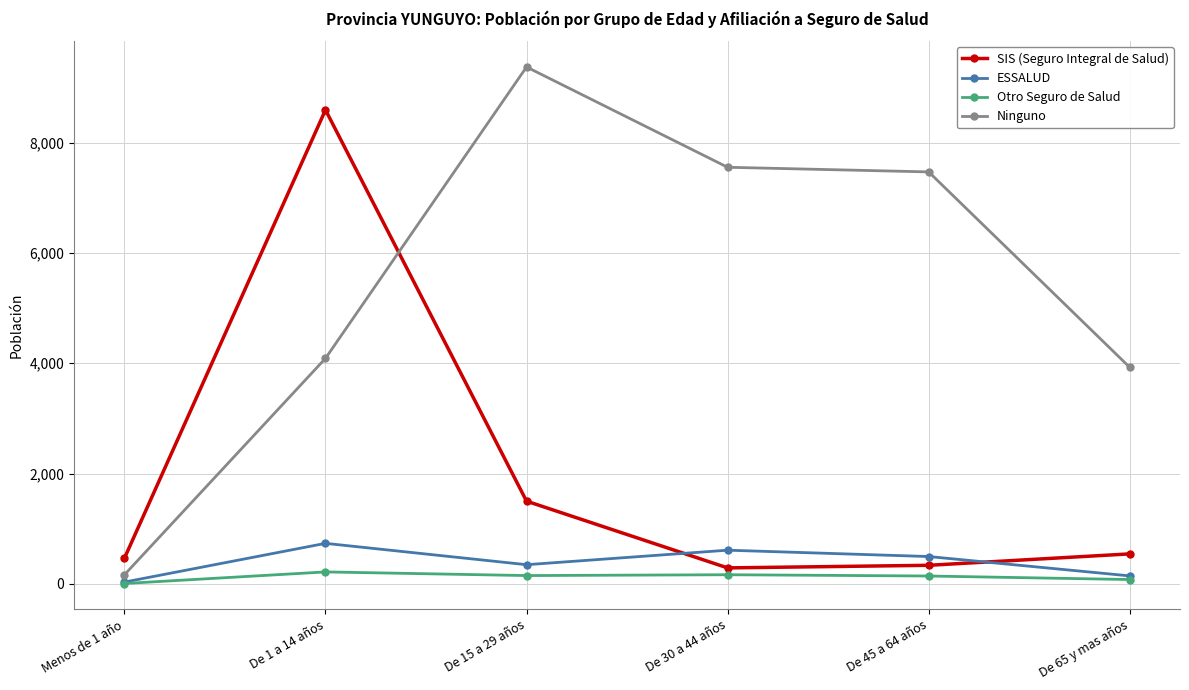

Is the value of Otro Seguro de Salud at Menos de 1 año greater than the value of SIS (Seguro Integral de Salud) at De 65 y mas años?

No